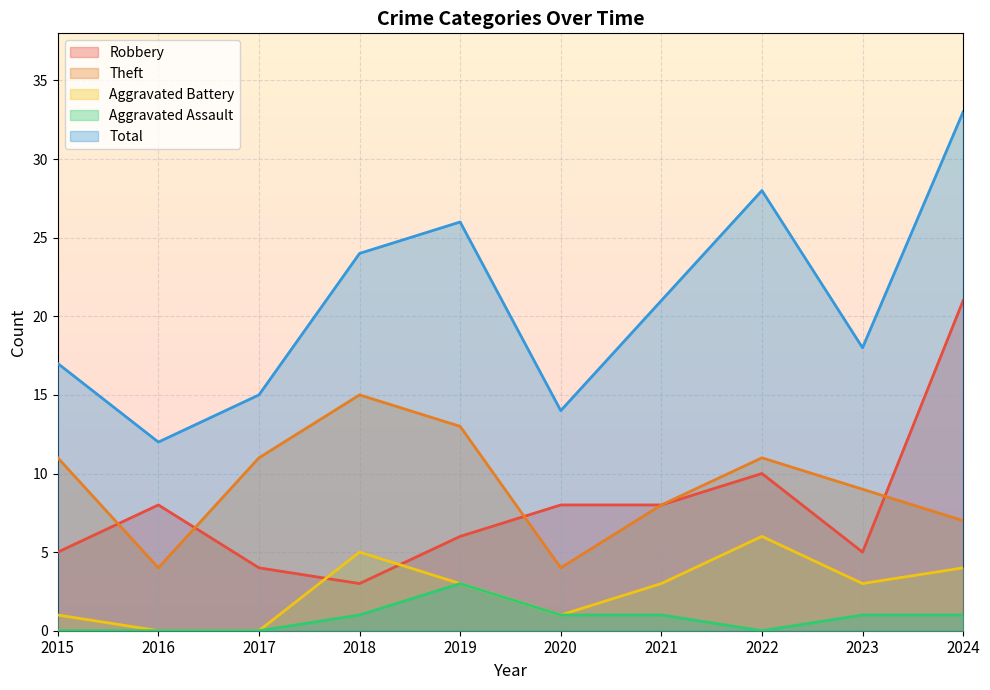

At which category is the sum across all series the highest?

2024